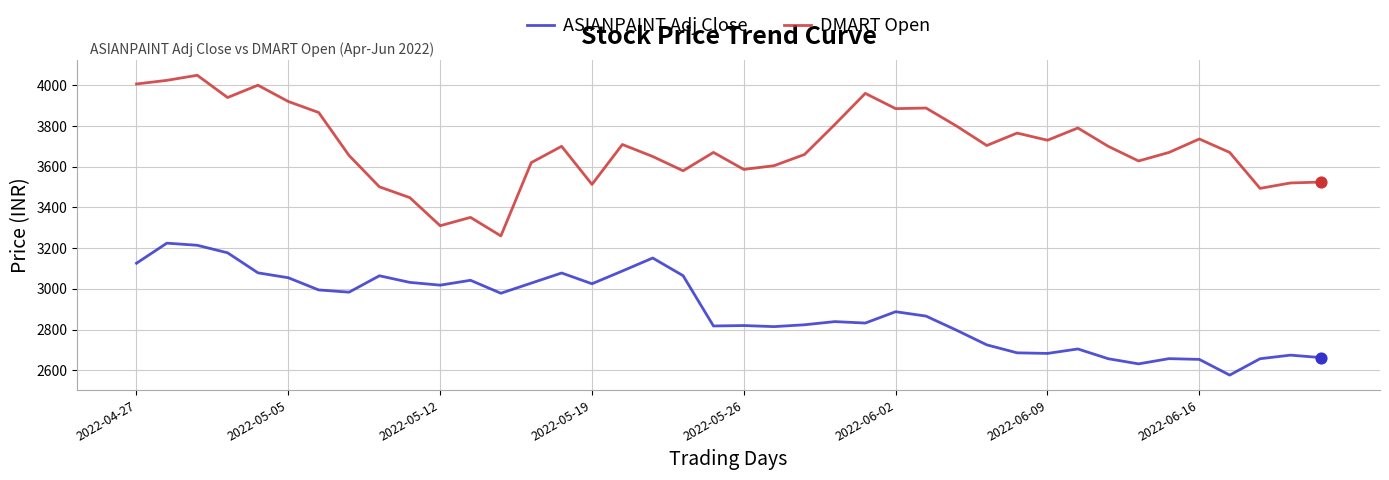

Which series has the largest total across all categories?

DMART Open